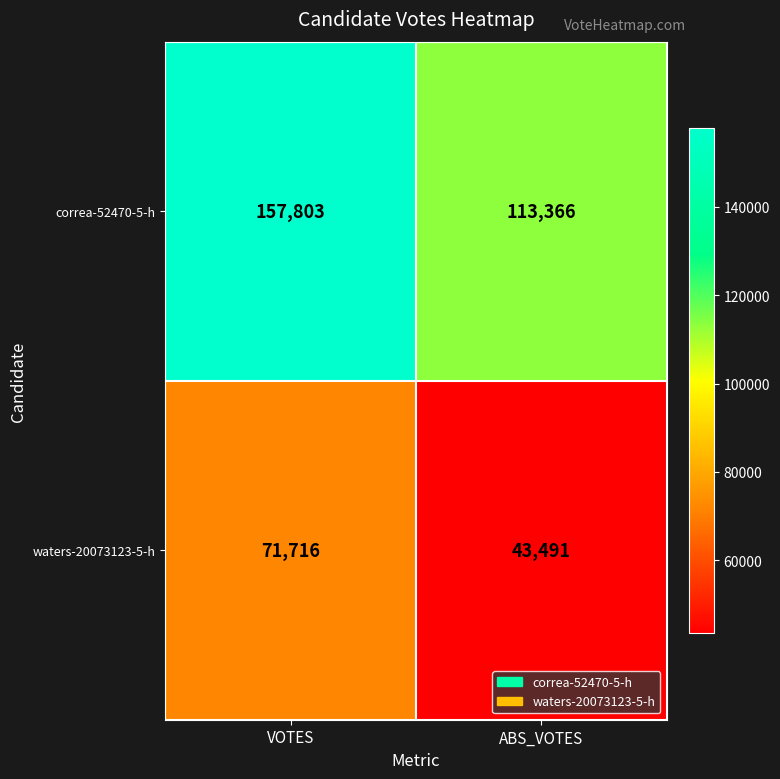

Between VOTES and ABS_VOTES, which series saw the biggest shift?

correa-52470-5-h